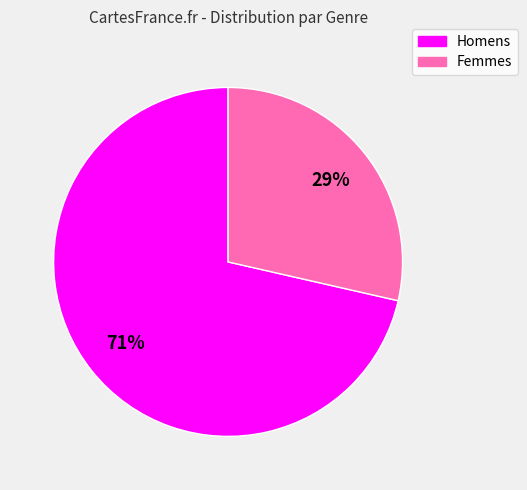

Is there a majority slice in this chart?

Yes